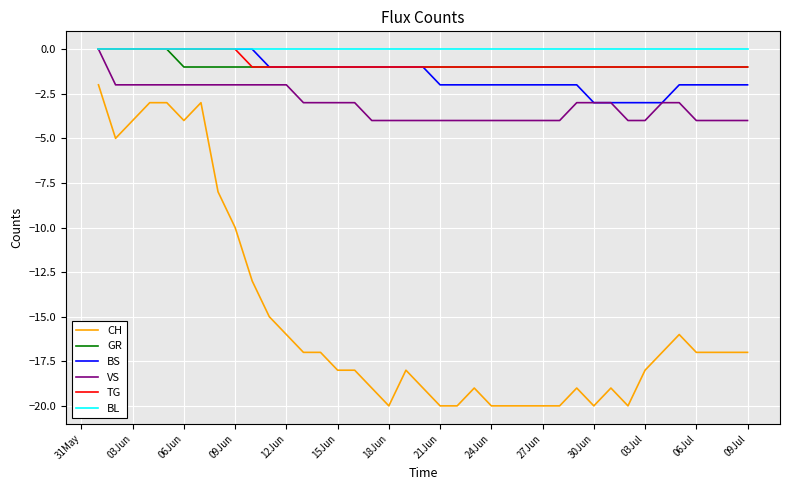

Reading left to right, list all the values displayed in this chart.

CH: -2	-5	-4	-3	-3	-4	-3	-8	-10	-13	-15	-16	-17	-17	-18	-18	-19	-20	-18	-19	-20	-20	-19	-20	-20	-20	-20	-20	-19	-20	-19	-20	-18	-17	-16	-17	-17	-17	-17
GR: 0	0	0	0	0	-1	-1	-1	-1	-1	-1	-1	-1	-1	-1	-1	-1	-1	-1	-1	-1	-1	-1	-1	-1	-1	-1	-1	-1	-1	-1	-1	-1	-1	-1	-1	-1	-1	-1
BS: 0	0	0	0	0	0	0	0	0	0	-1	-1	-1	-1	-1	-1	-1	-1	-1	-1	-2	-2	-2	-2	-2	-2	-2	-2	-2	-3	-3	-3	-3	-3	-2	-2	-2	-2	-2
VS: 0	-2	-2	-2	-2	-2	-2	-2	-2	-2	-2	-2	-3	-3	-3	-3	-4	-4	-4	-4	-4	-4	-4	-4	-4	-4	-4	-4	-3	-3	-3	-4	-4	-3	-3	-4	-4	-4	-4
TG: 0	0	0	0	0	0	0	0	0	-1	-1	-1	-1	-1	-1	-1	-1	-1	-1	-1	-1	-1	-1	-1	-1	-1	-1	-1	-1	-1	-1	-1	-1	-1	-1	-1	-1	-1	-1
BL: 0	0	0	0	0	0	0	0	0	0	0	0	0	0	0	0	0	0	0	0	0	0	0	0	0	0	0	0	0	0	0	0	0	0	0	0	0	0	0